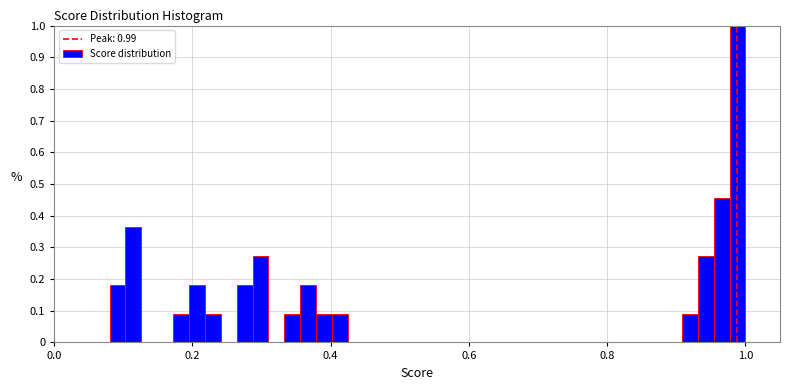

Around what value on the x-axis is the tallest bar? Give the approximate position of its centre, as read against the axis.

0.98